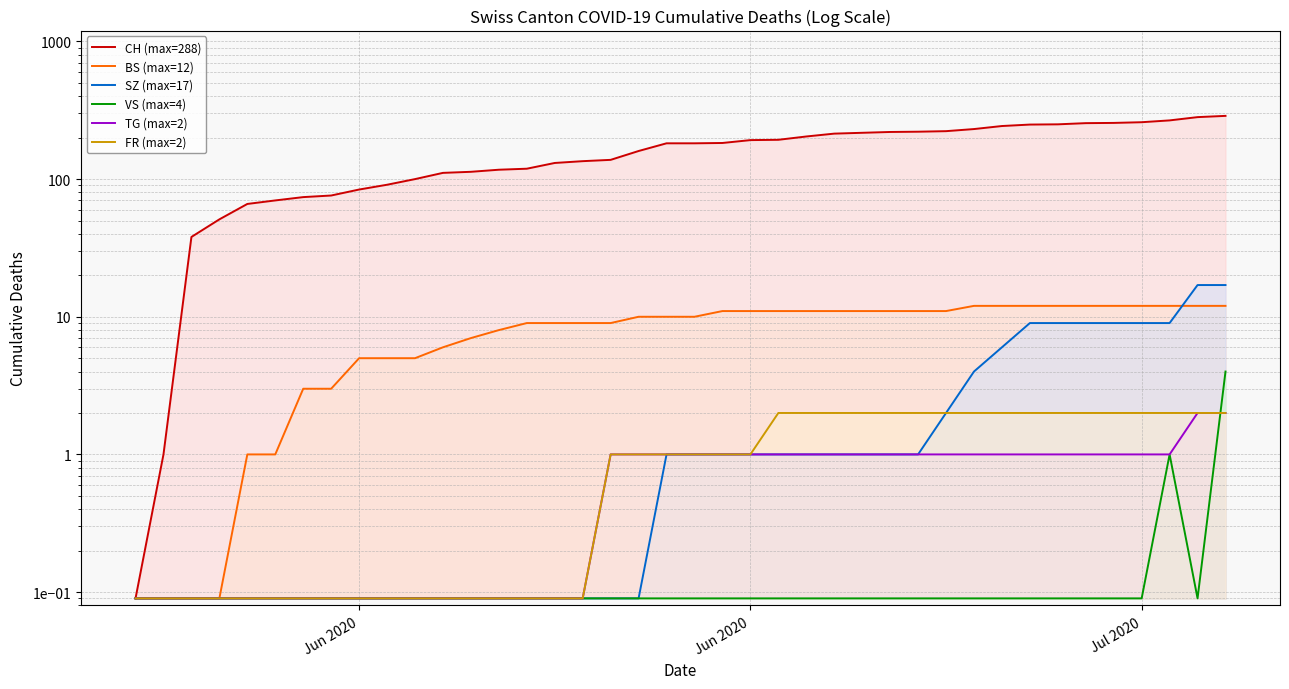

How many data points in BS (max=12) are less than 10?

18